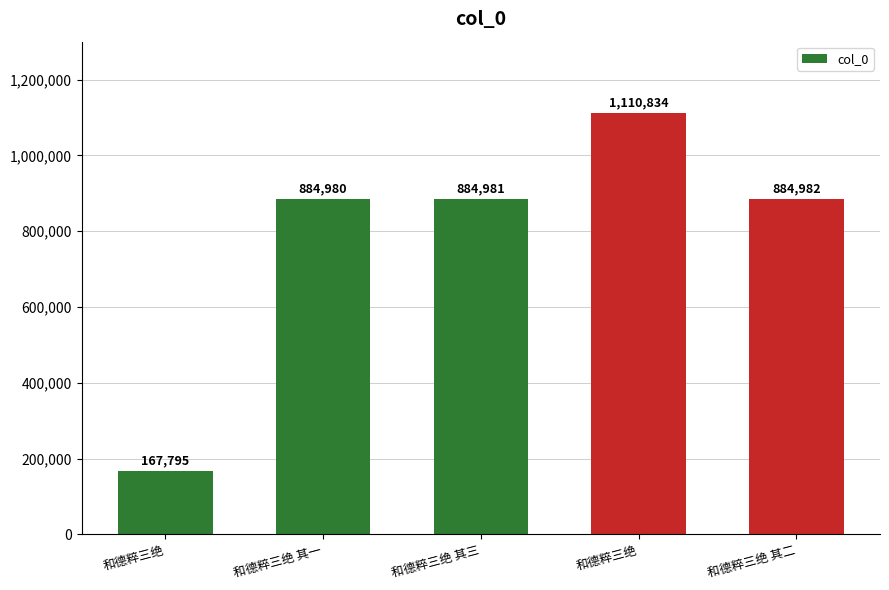

Which category has the lowest value across all series?

和德粹三绝